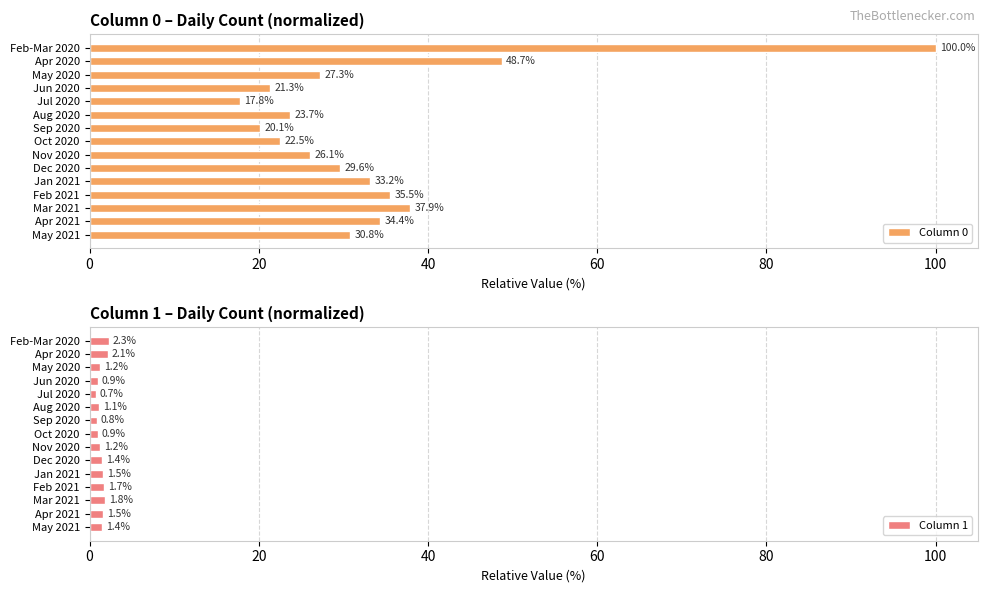

The value of Column 1 at Nov 2020 is 1.2. True or false?

True